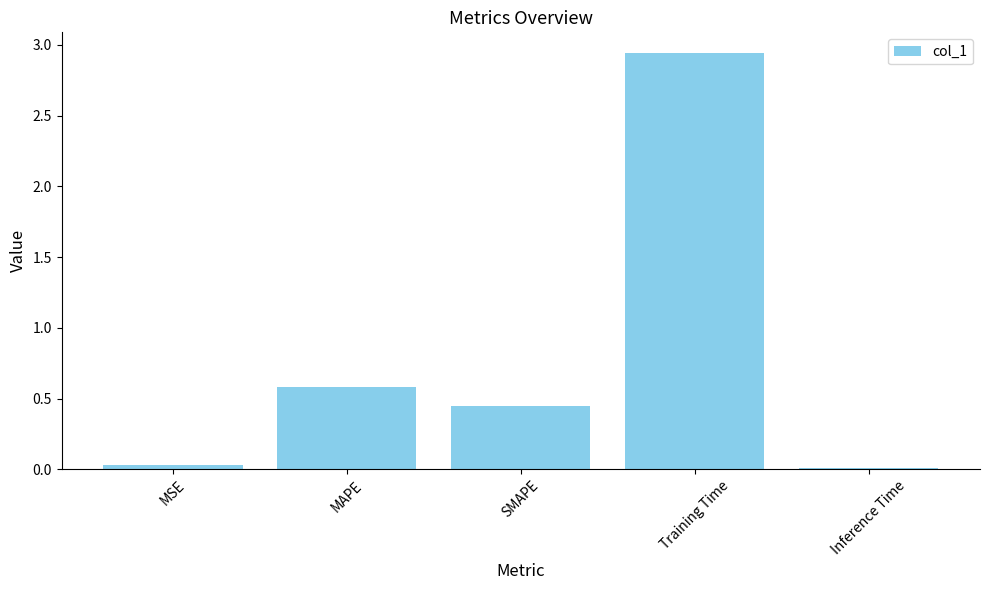

Is it true that the value at MSE is 0.0?

True